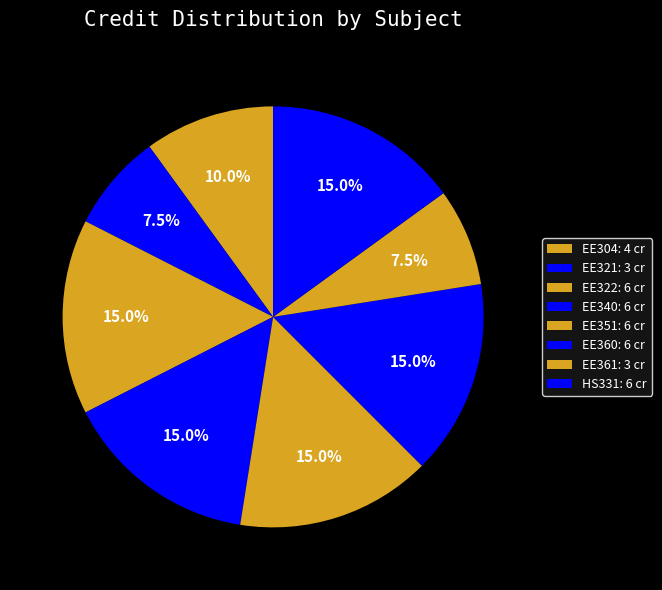

Does any single category account for the majority?

No